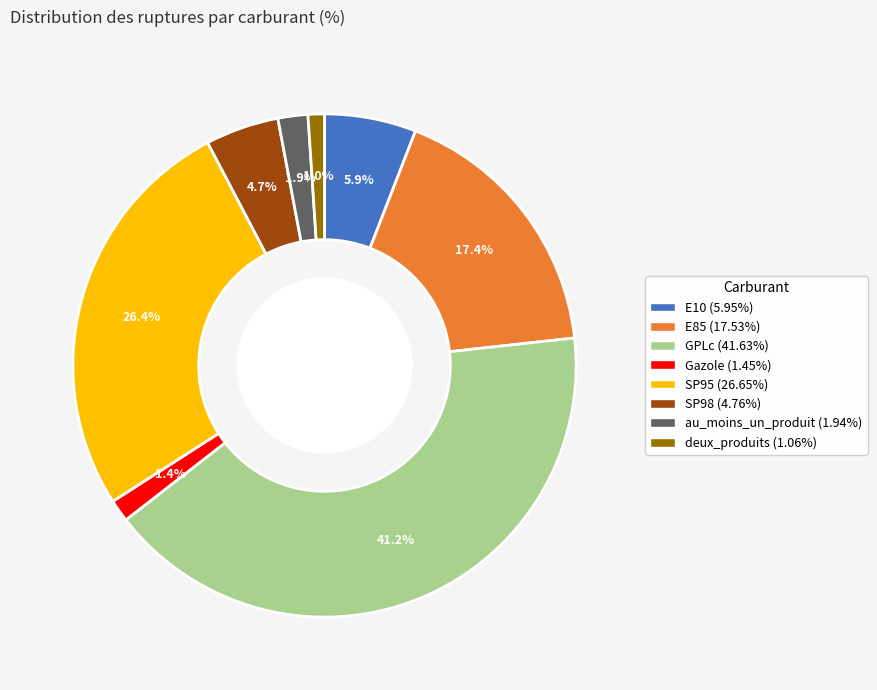

Does au_moins_un_produit represent more than half of the total?

No